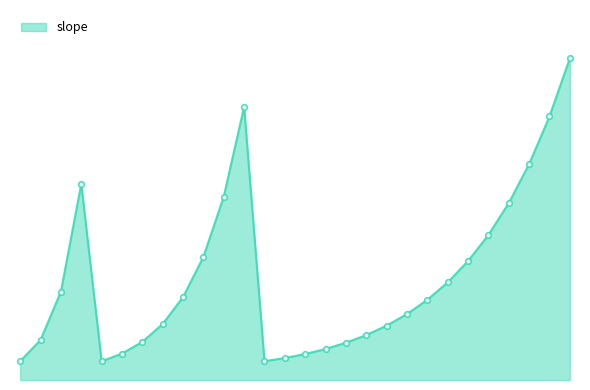

Does the chart have visible grid lines?

No